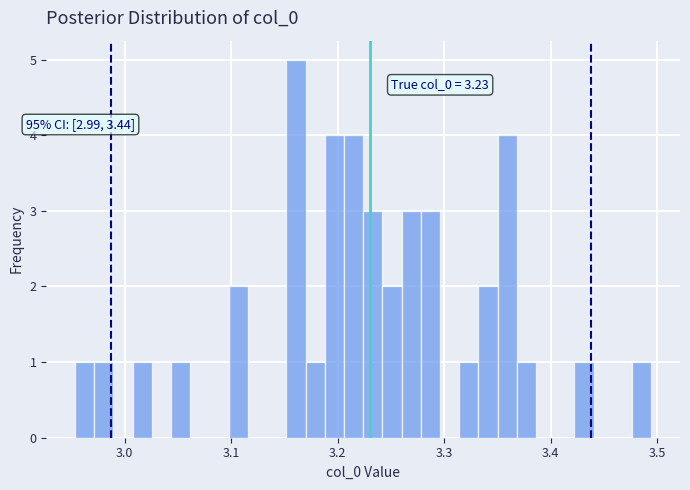

Read against the x-axis, roughly where is the centre of the tallest bar?

3.16